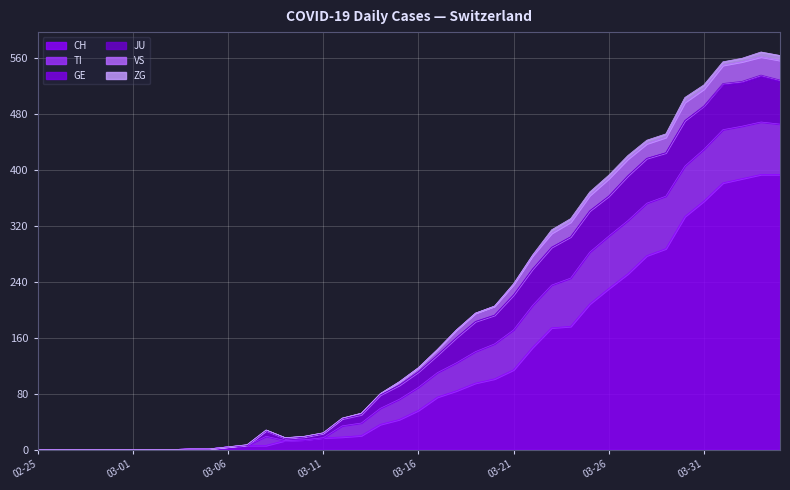

Between which two adjacent categories do TI and VS first intersect?

2020-03-07 and 2020-03-08